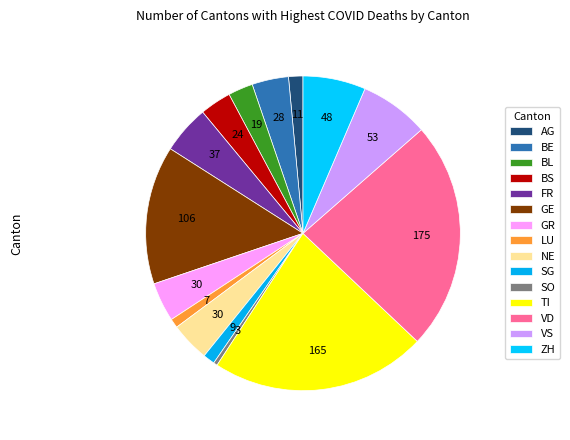

Count the number of slices in the pie.

15